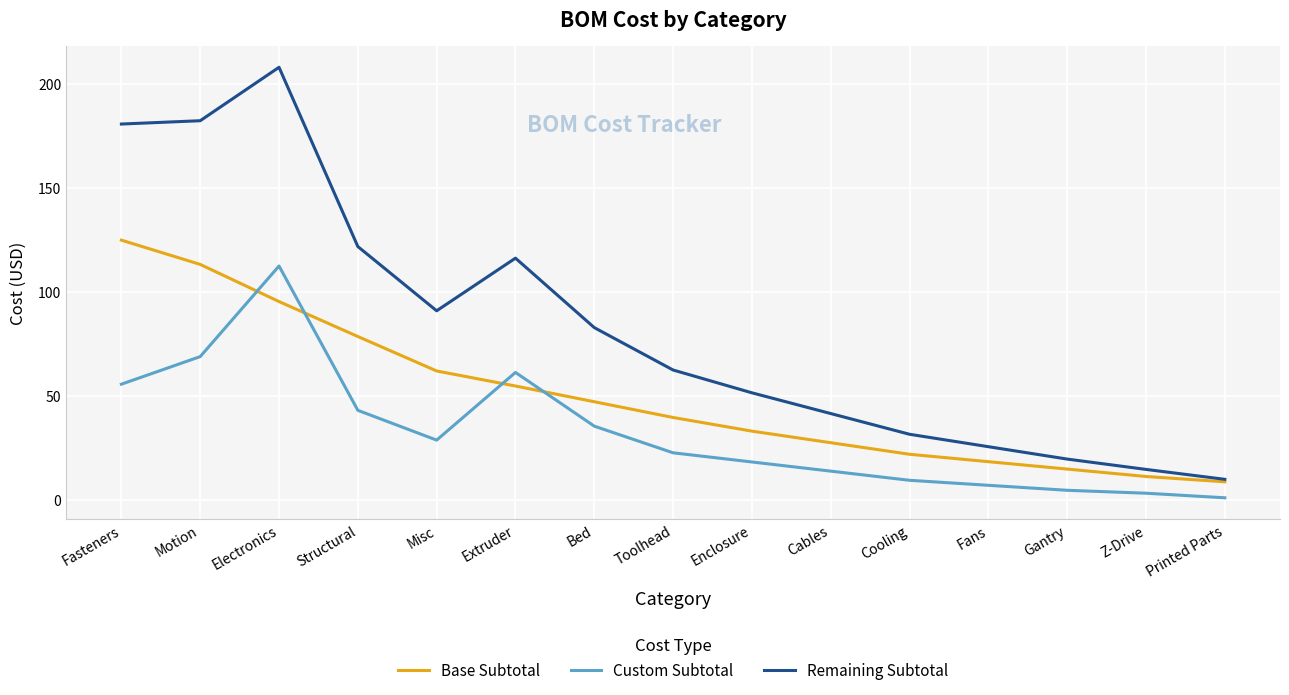

At which label does Remaining Subtotal first exceed 62?

Fasteners